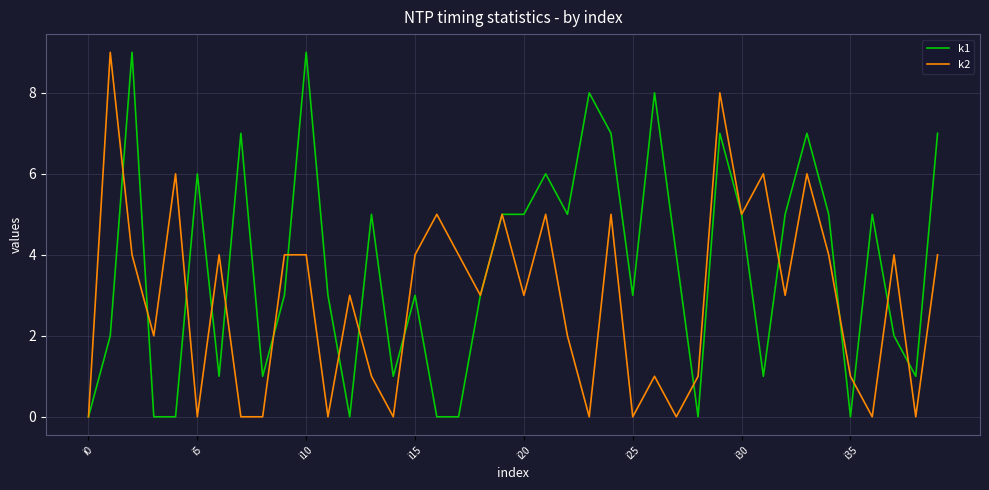

Which series has the largest total across all categories?

k1